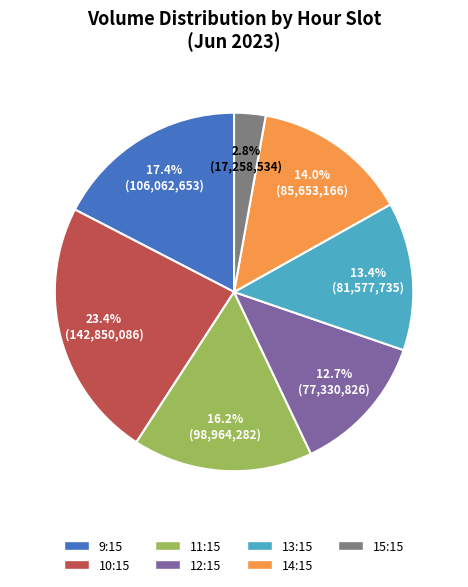

Is there any slice that represents more than half of the pie?

No